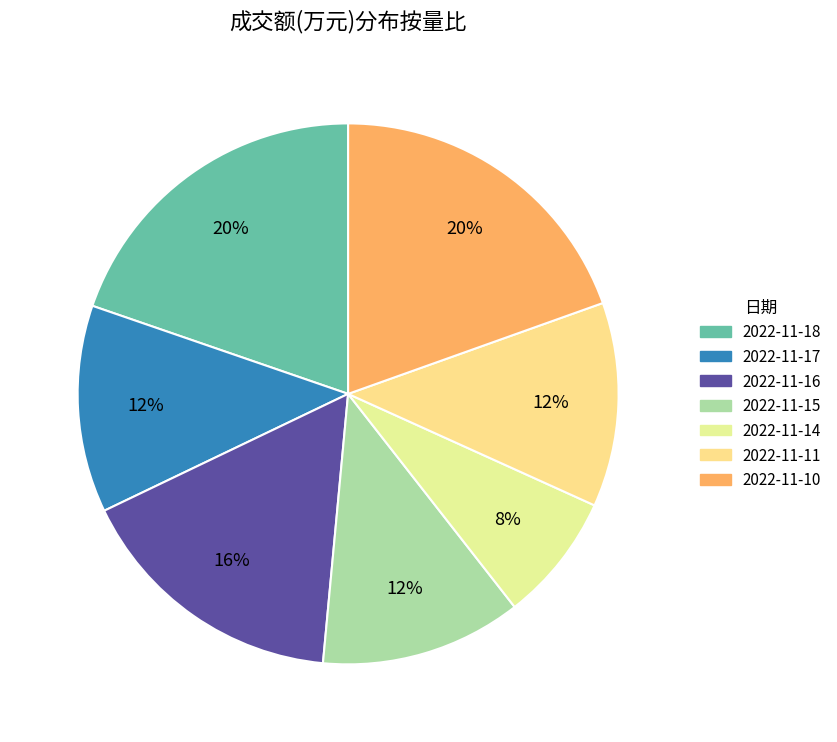

Rank the categories by value from lowest to highest.

2022-11-14, 2022-11-15, 2022-11-11, 2022-11-17, 2022-11-16, 2022-11-10, 2022-11-18